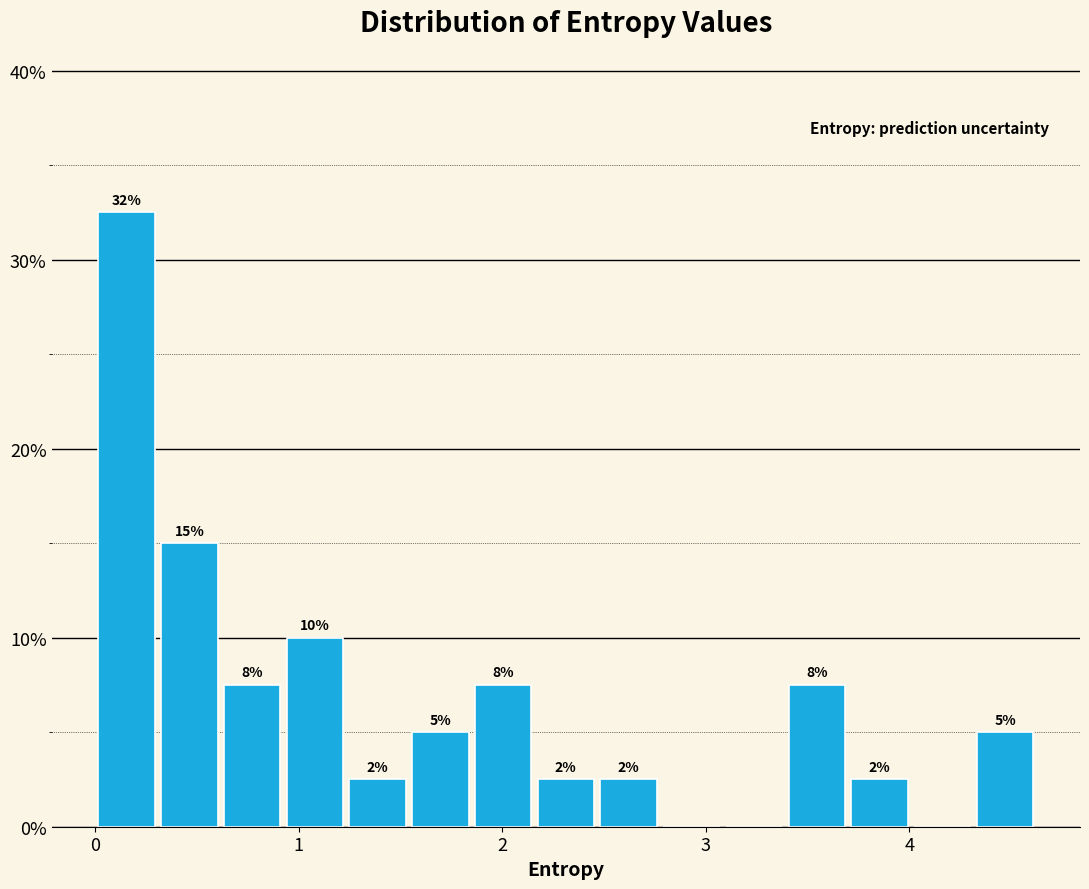

Around what value on the x-axis is the tallest bar? Give the approximate position of its centre, as read against the axis.

0.2